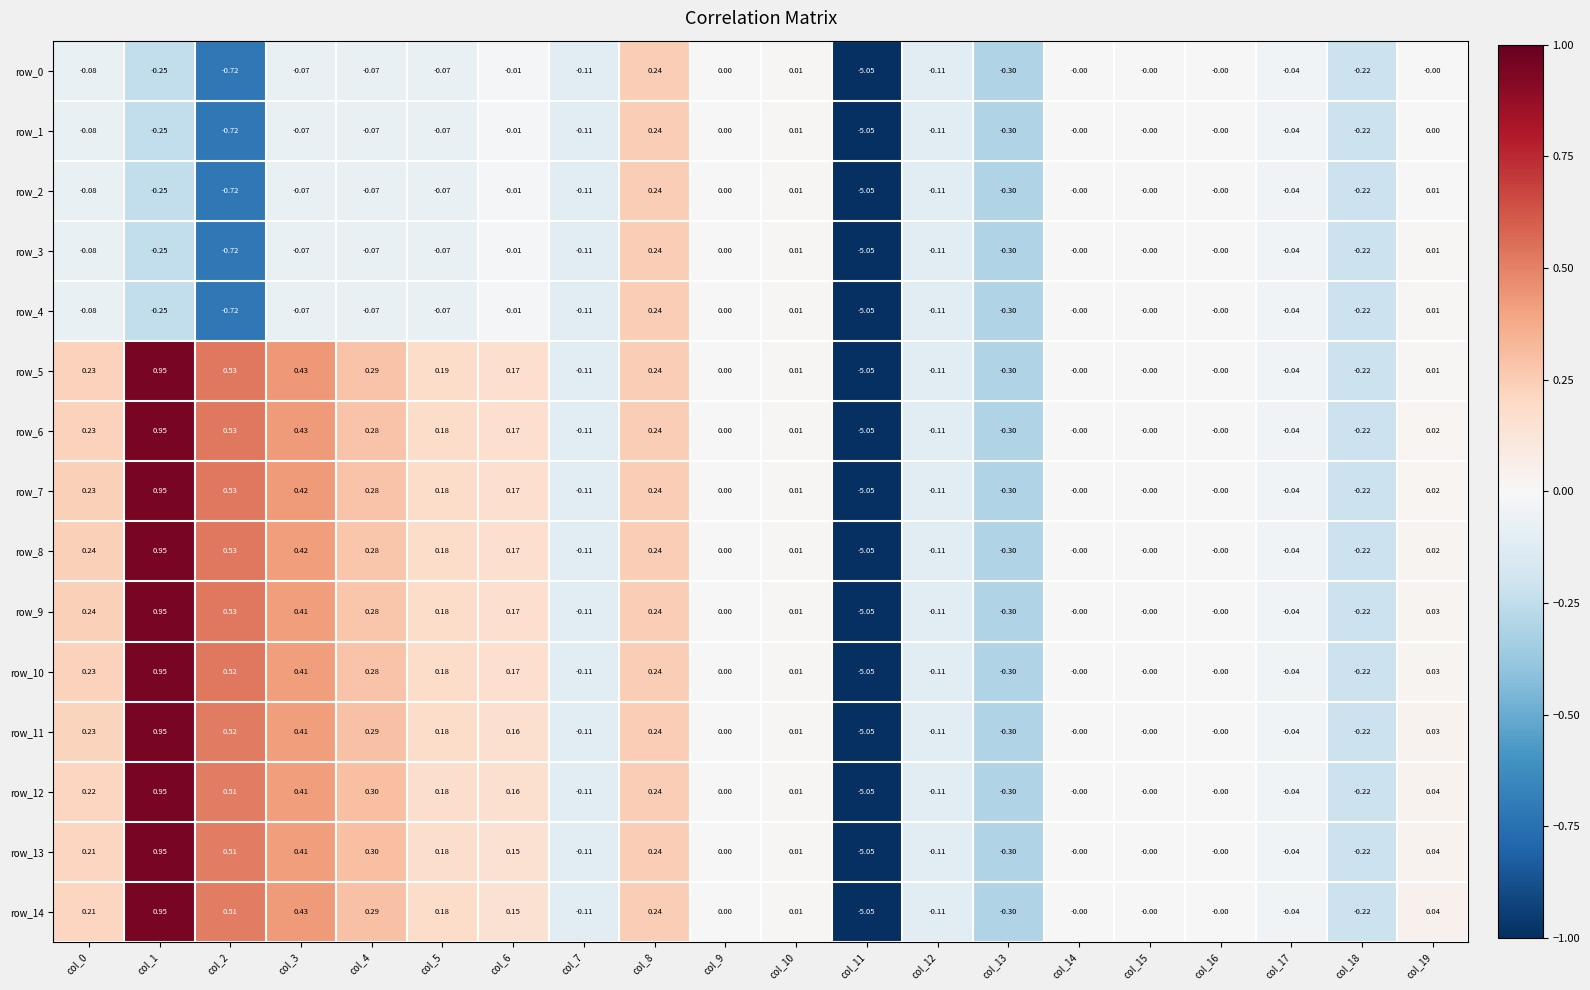

Is the value of row_10 at col_12 greater than the value of row_6 at col_3?

No